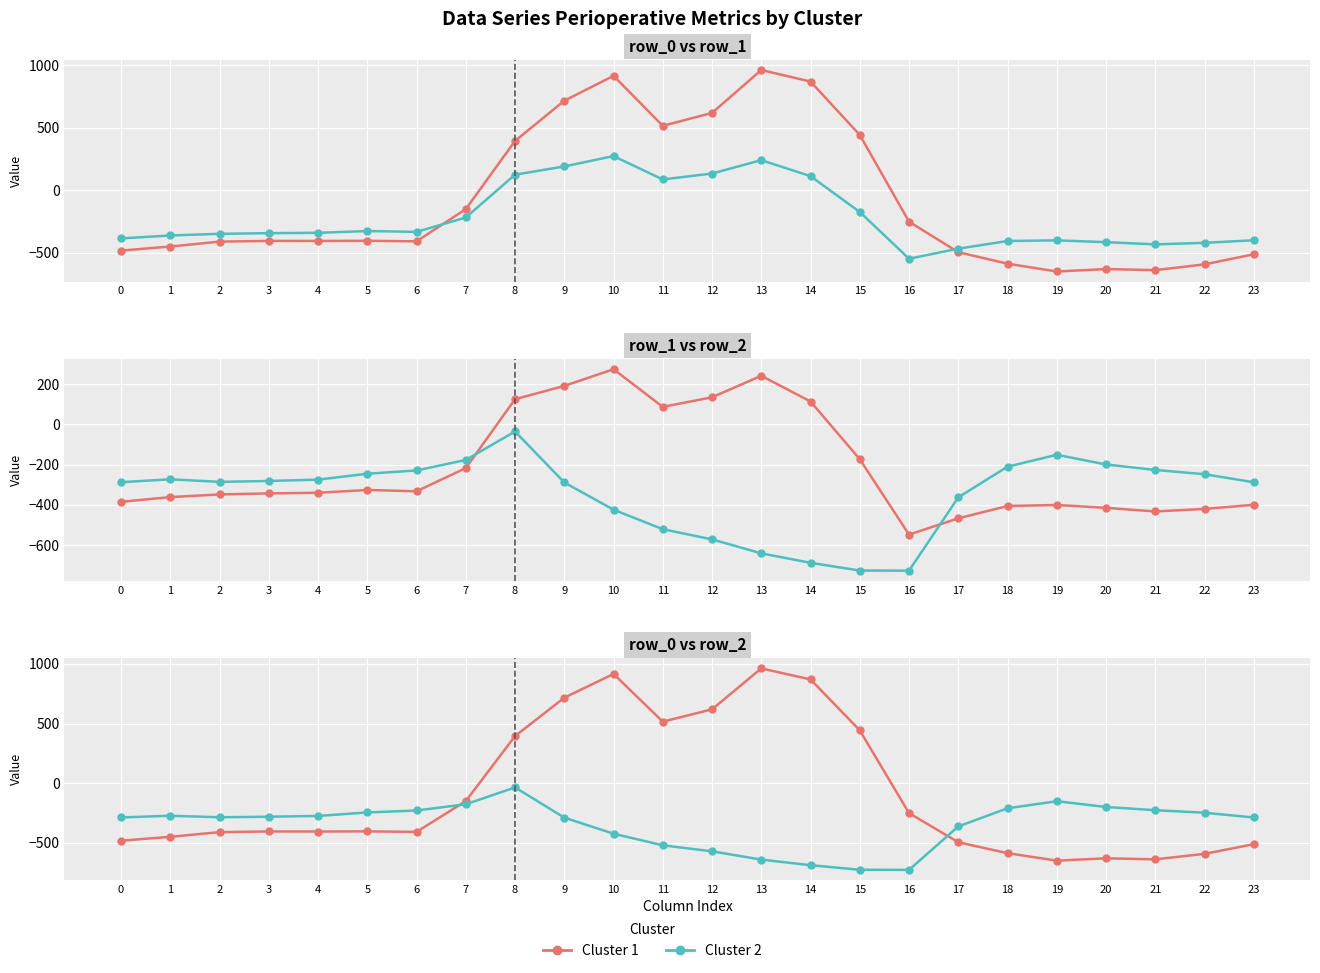

At how many categories does at least one series exceed -649?

24